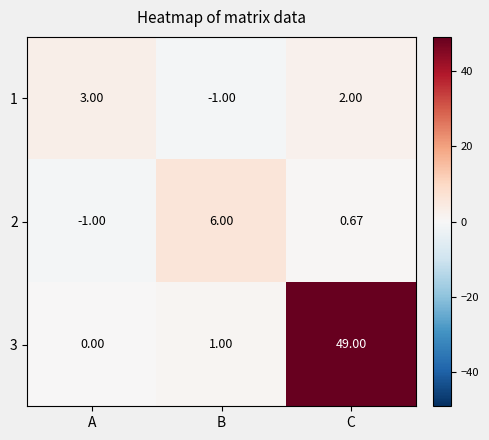

List the labels in order of 2 value, smallest first.

A, C, B